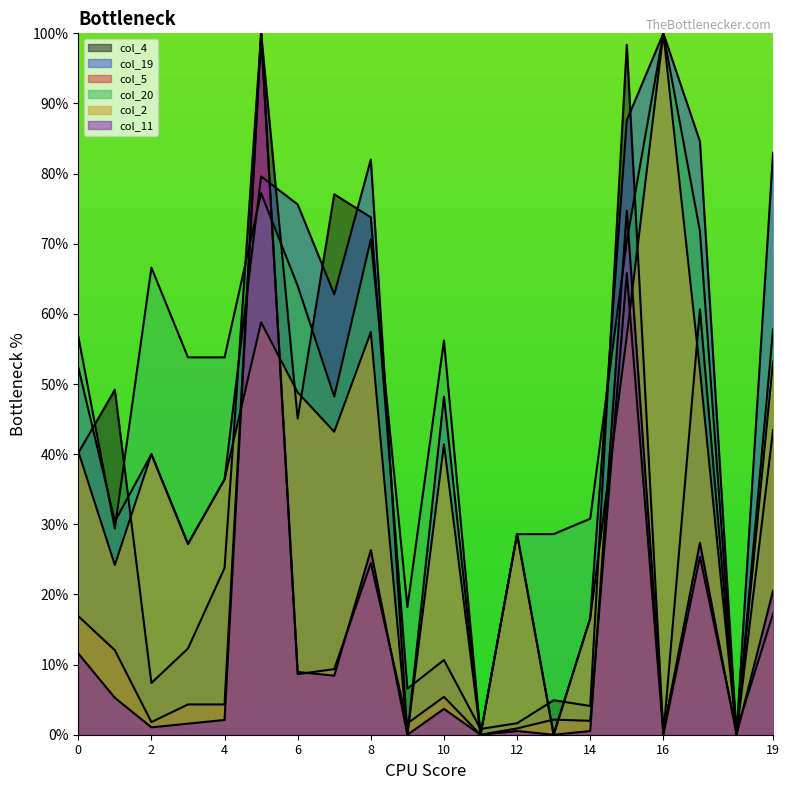

Which category has the highest value in the col_11 series?

5